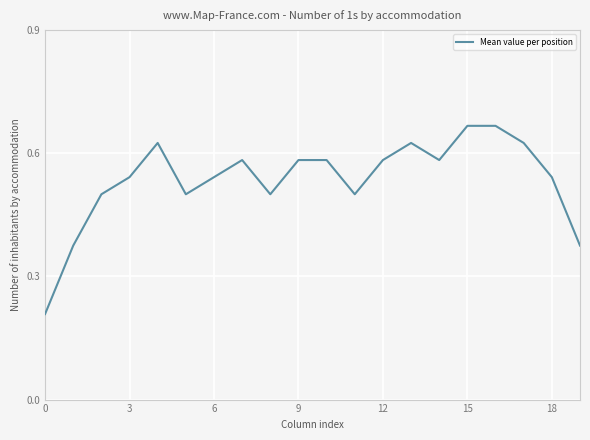

How many interior local valleys (lower than both neighbors) does the data have?

4